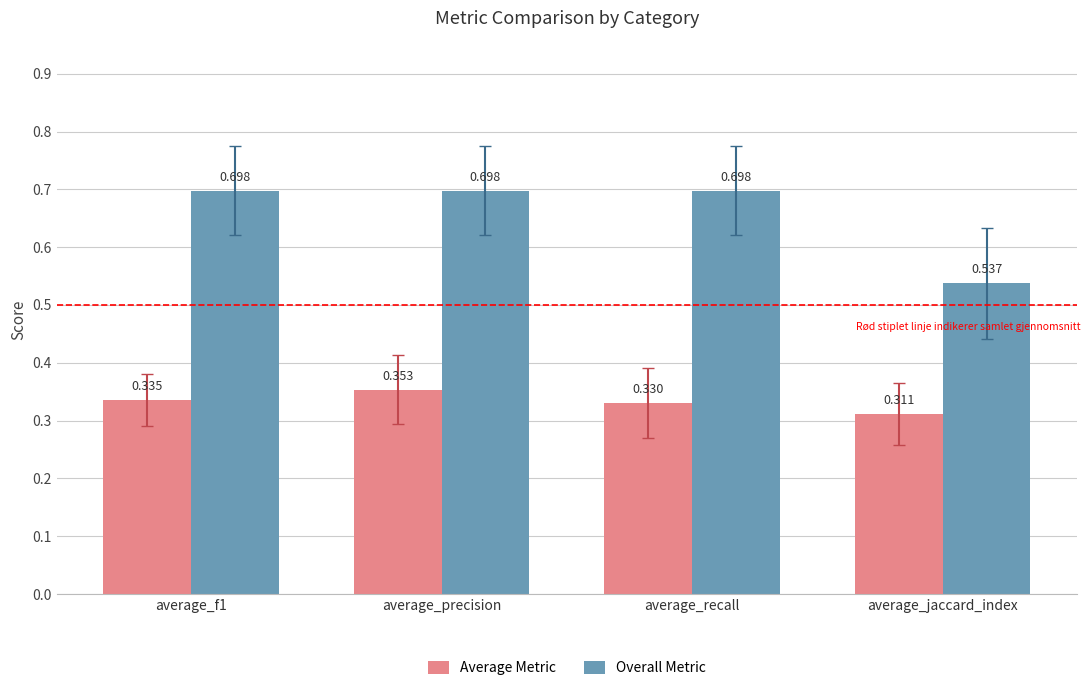

The value of Overall Metric at average_f1 is 0.4. True or false?

False